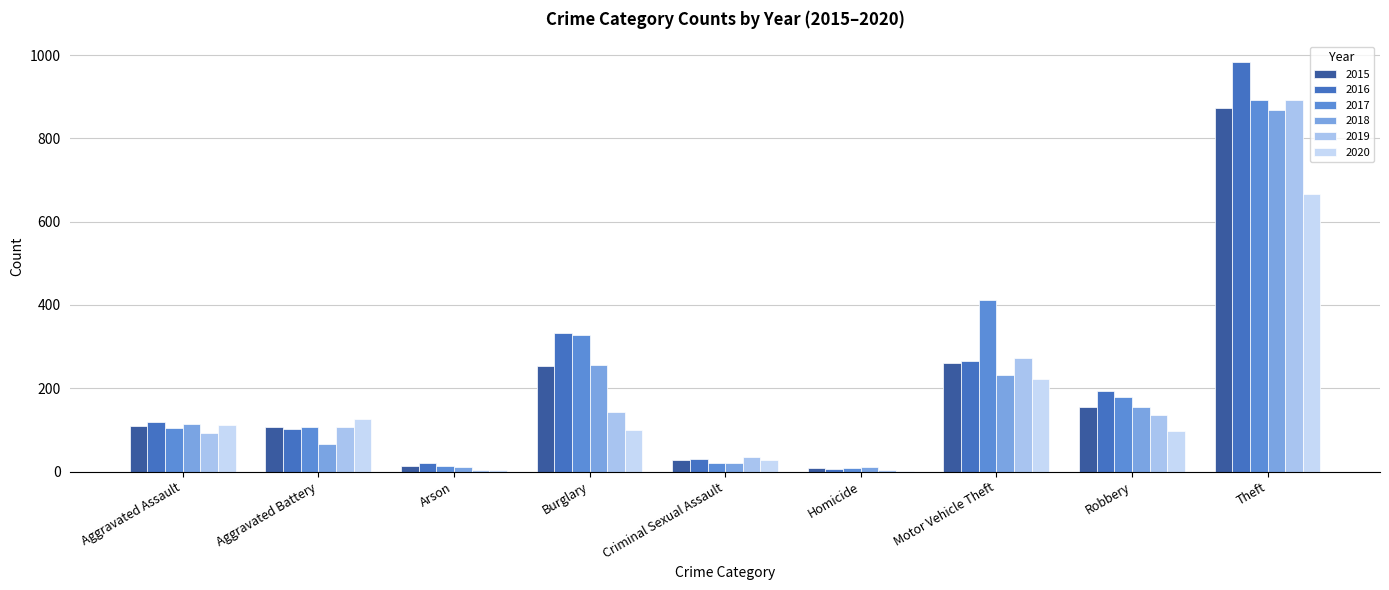

What is the label of the 7th bar from the right?

Arson